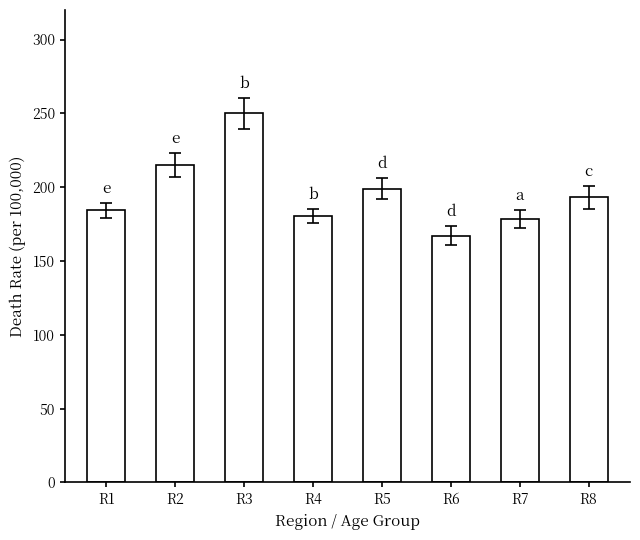

How many data points are less than 193?

4